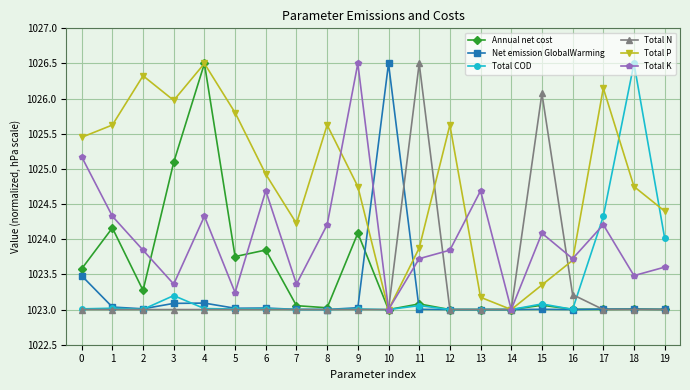

What is the spread (max minus min) of values at 3?

3.0